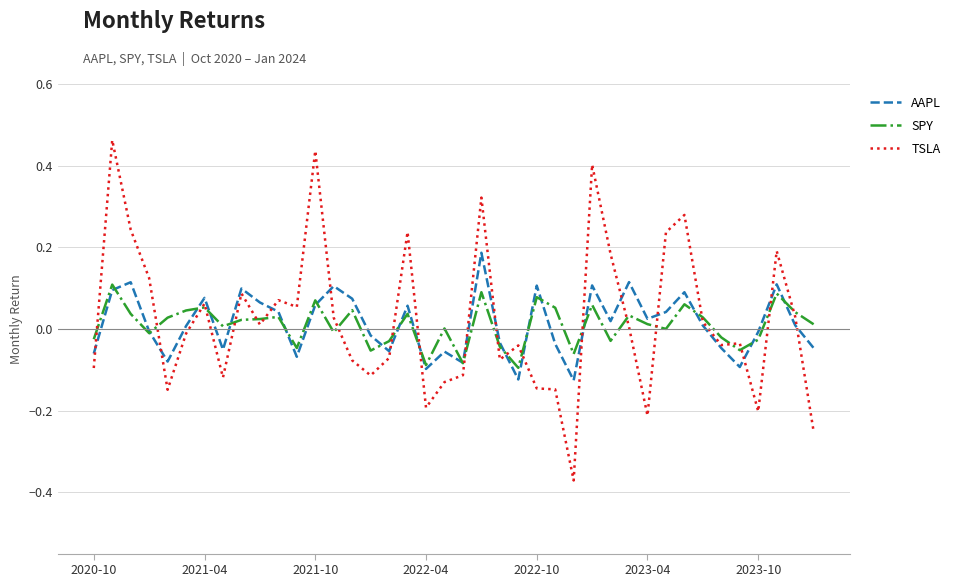

Which series has the widest spread of values?

TSLA